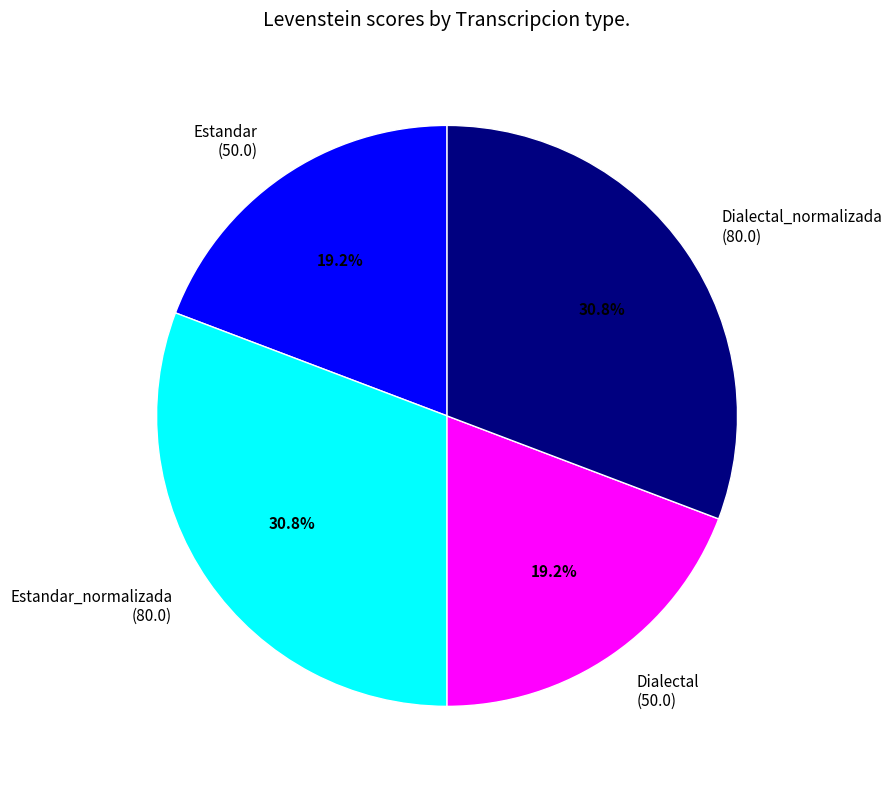

Is there any slice that represents more than half of the pie?

No